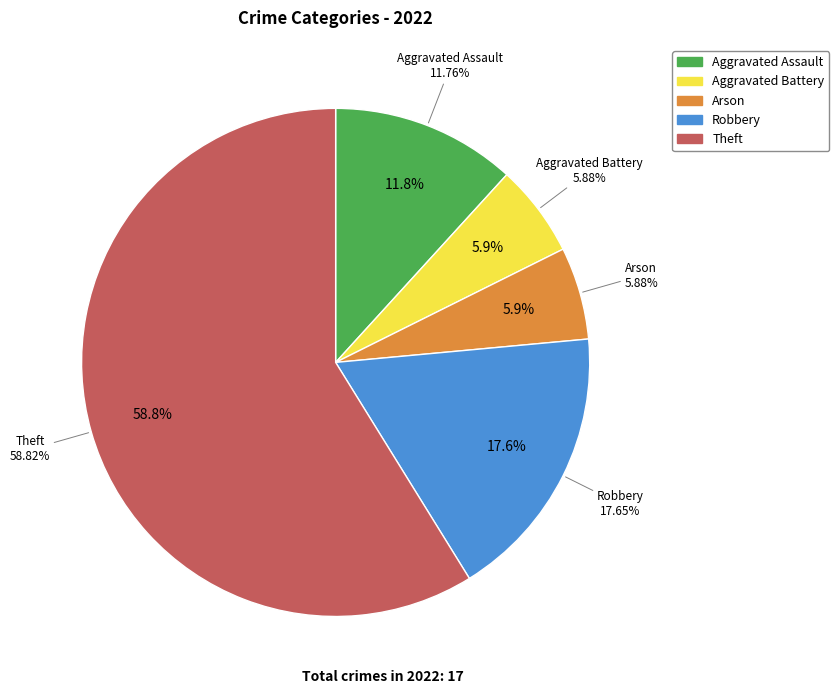

Which slice is the smallest?

Aggravated Battery